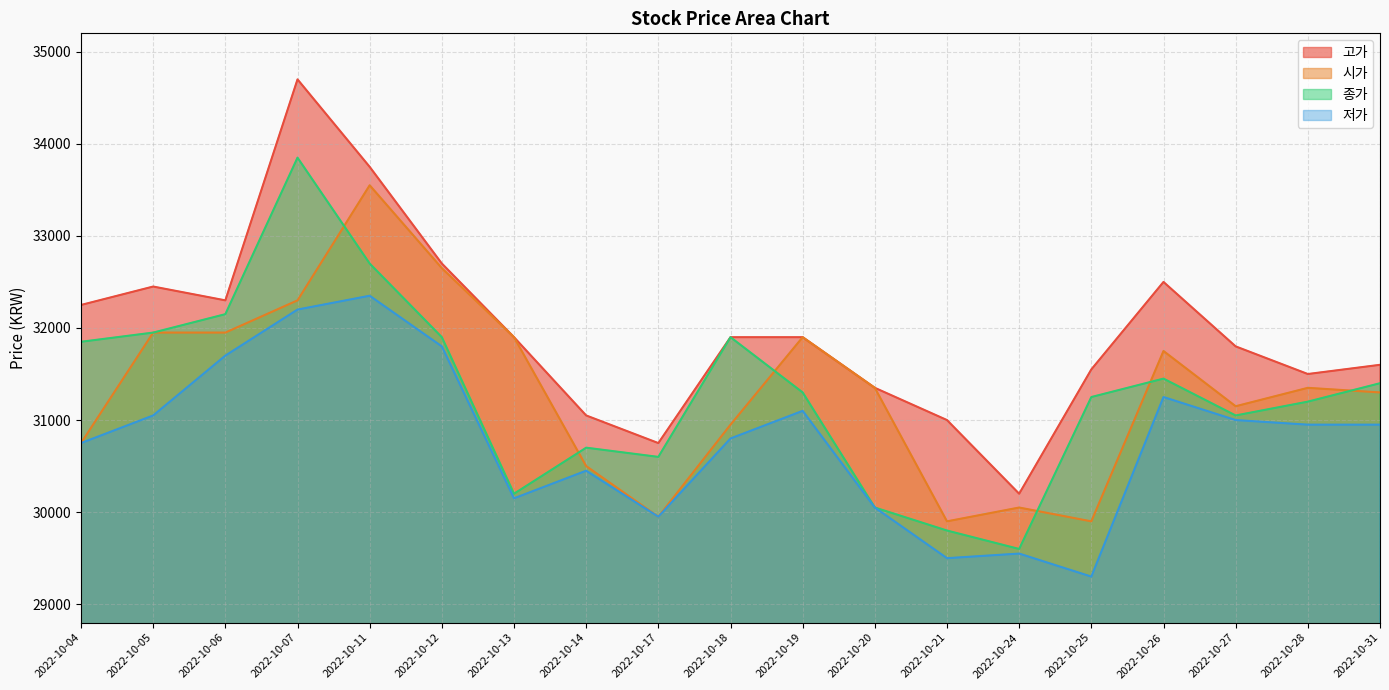

Reading right to left, extract all data points from this chart.

고가: 31600	31500	31800	32500	31550	30200	31000	31350	31900	31900	30750	31050	31900	32700	33750	34700	32300	32450	32250
시가: 31300	31350	31150	31750	29900	30050	29900	31350	31900	30950	29950	30500	31900	32650	33550	32300	31950	31950	30750
종가: 31400	31200	31050	31450	31250	29600	29800	30050	31300	31900	30600	30700	30200	31900	32700	33850	32150	31950	31850
저가: 30950	30950	31000	31250	29300	29550	29500	30050	31100	30800	29950	30450	30150	31800	32350	32200	31700	31050	30750